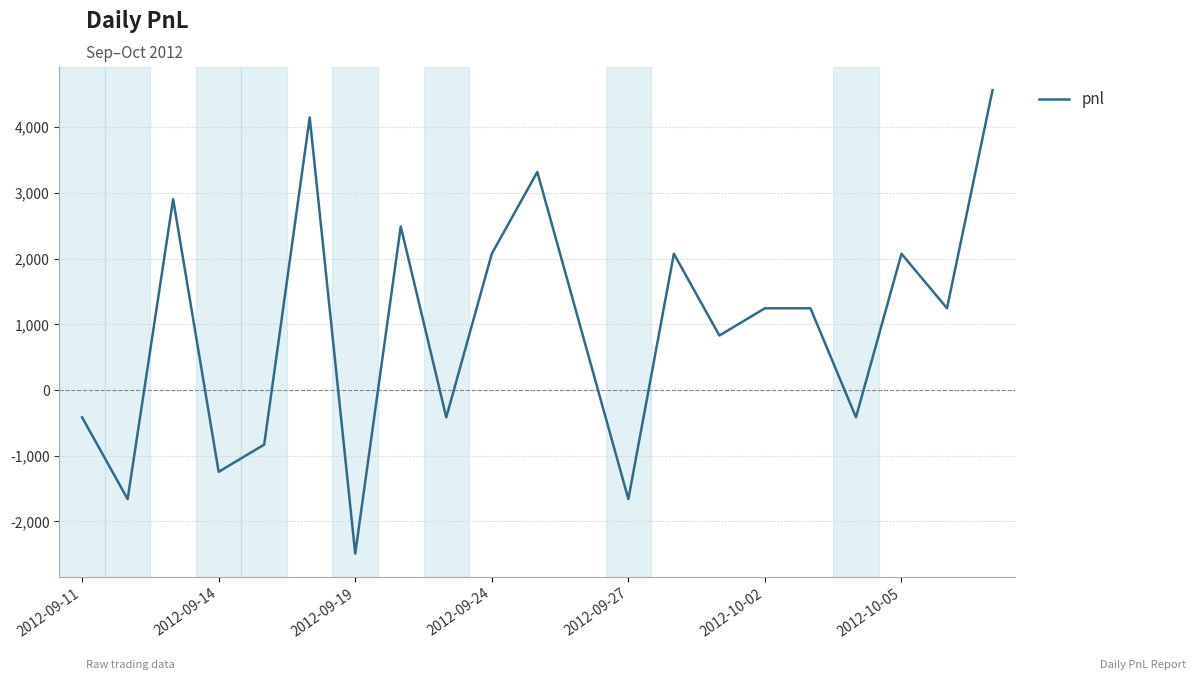

What is the maximum value shown in the chart?

4565